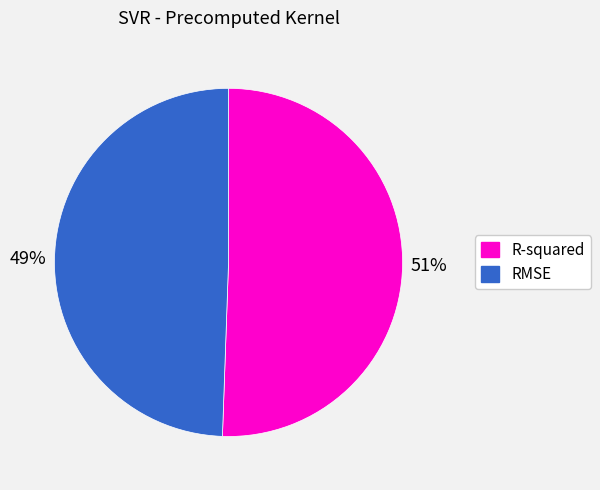

Is there any slice that represents more than half of the pie?

Yes